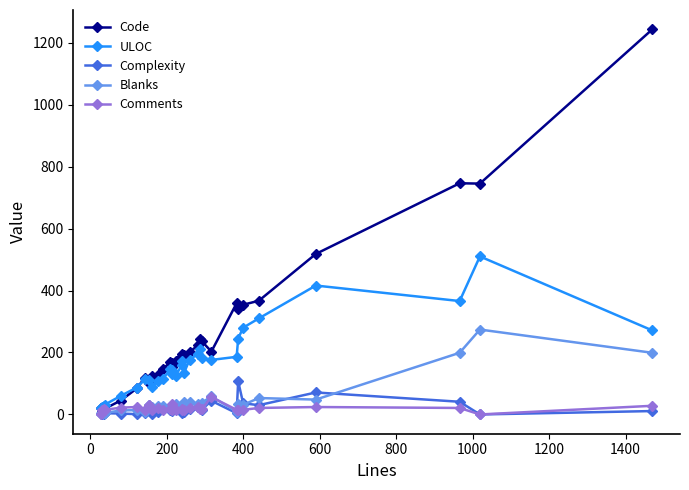

Which series has the largest total across all categories?

Code